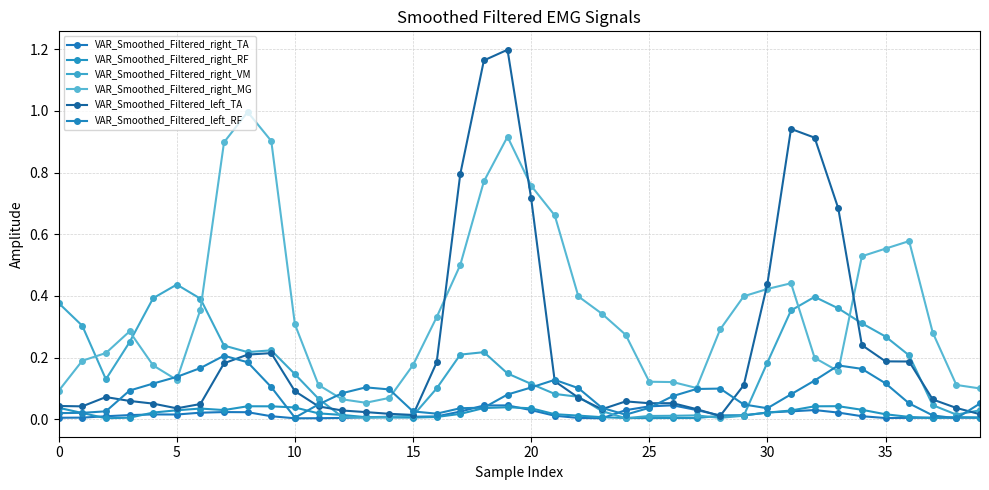

How many lines are shown in the chart?

6